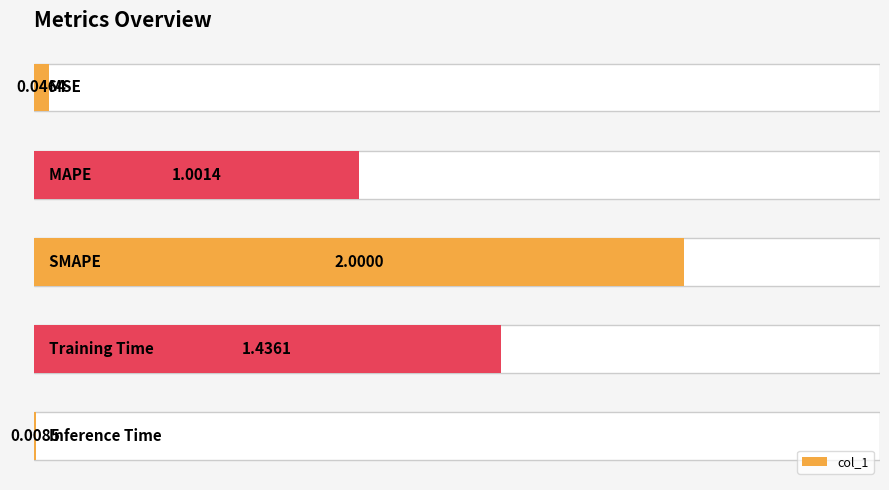

What is the sum of all values?

4.5